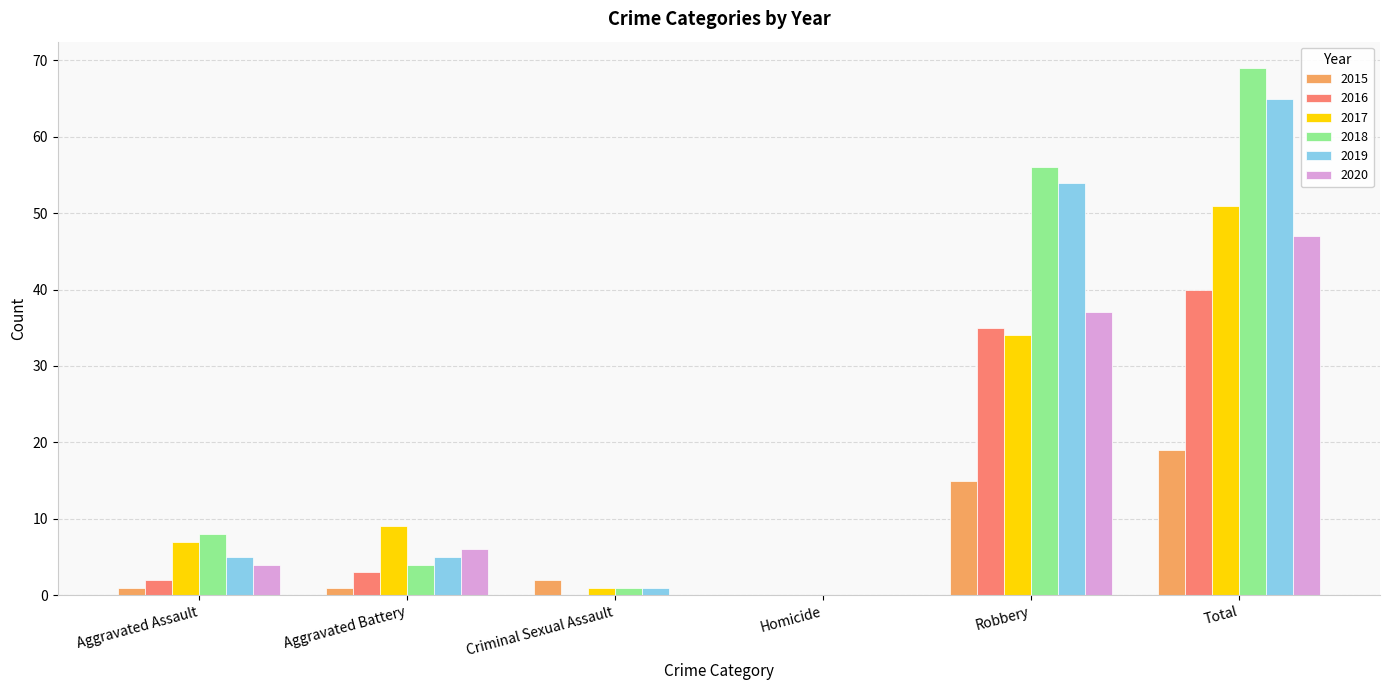

Which series has the largest range (max minus min)?

2018